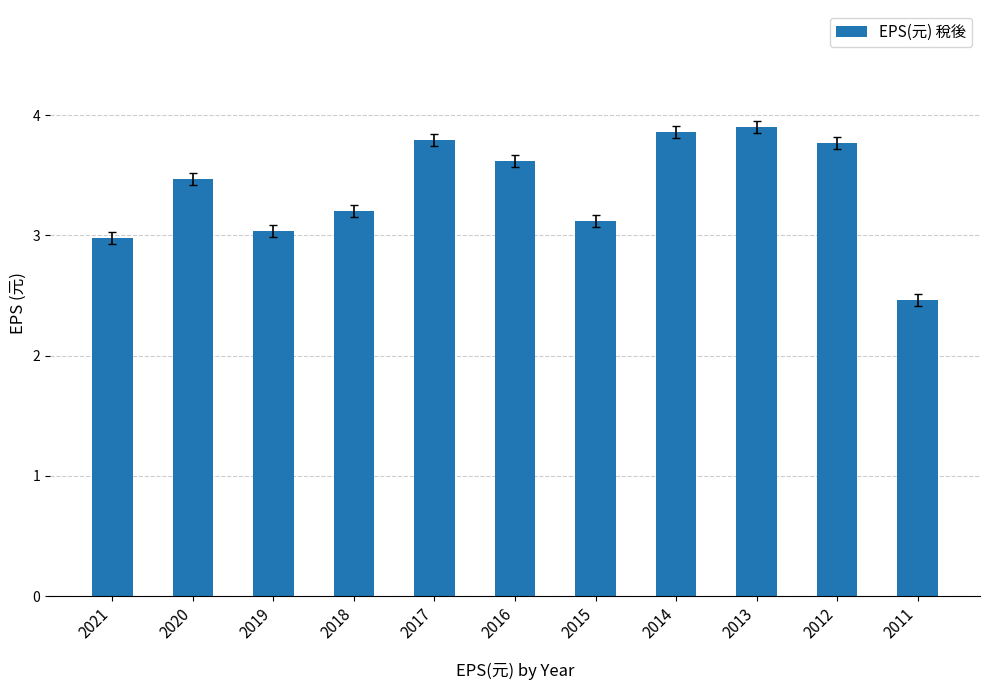

What is the value of the 10th bar from the left?

3.8